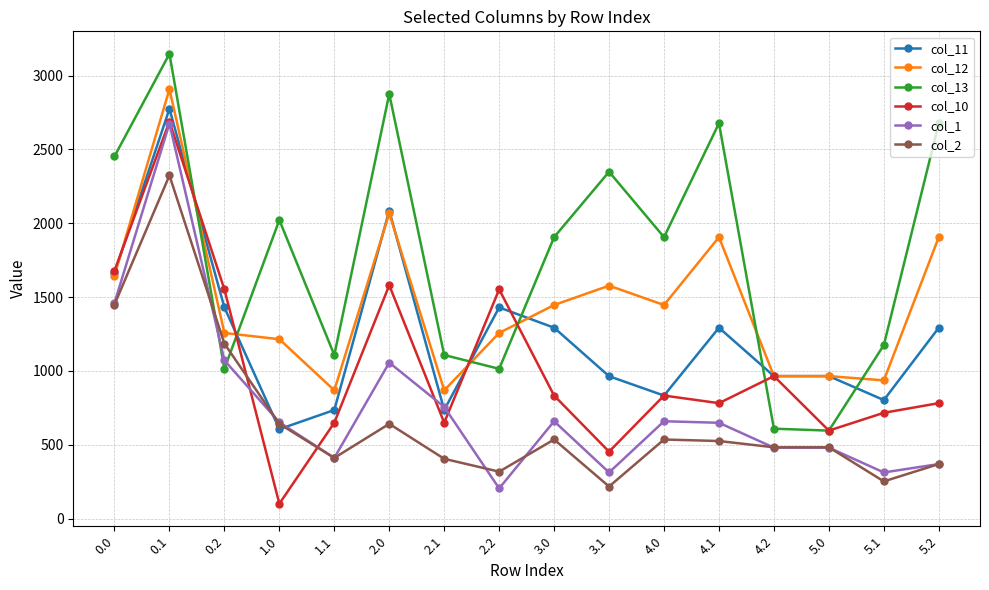

After their last crossing, which series has the higher values: col_13 or col_11?

col_13